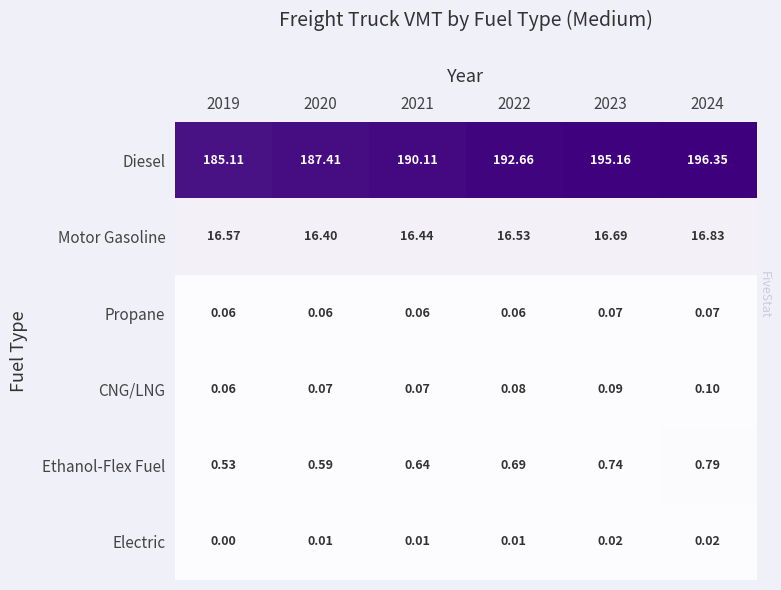

Between 2019 and 2021, which series saw the biggest shift?

Diesel